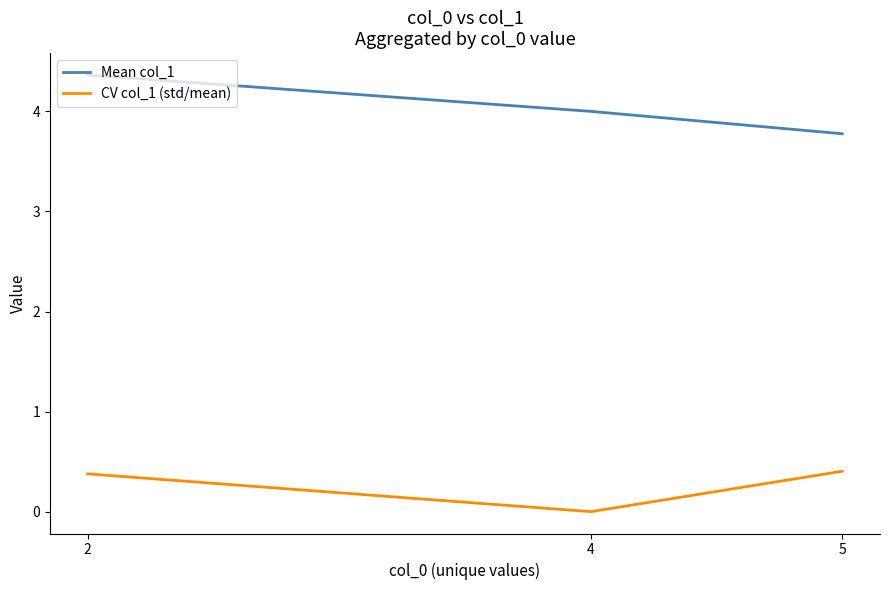

The Mean col_1 series shows 4.0 at 4. True or false?

True